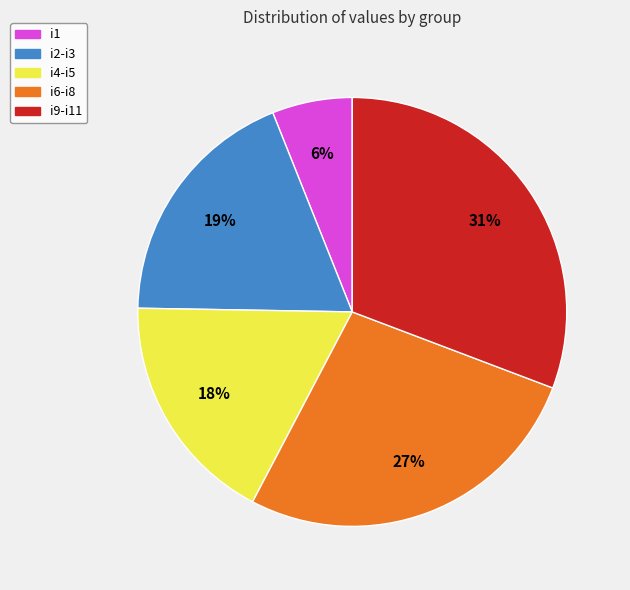

Is there any slice that represents more than half of the pie?

No